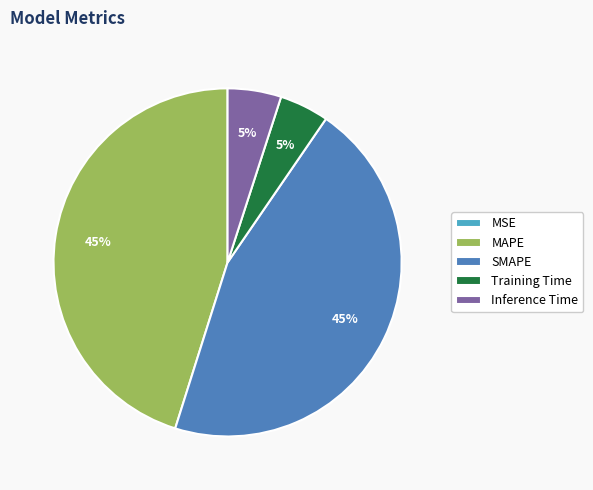

To the nearest percent, what portion does SMAPE represent?

45%